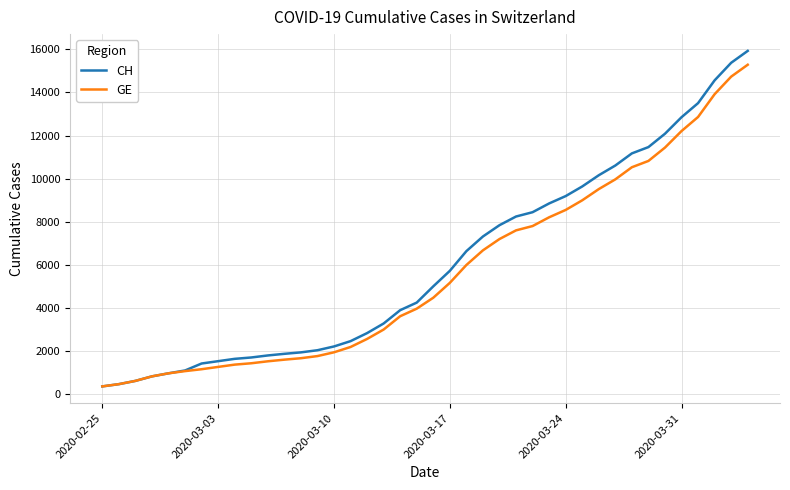

How many categories are shown in the chart?

40